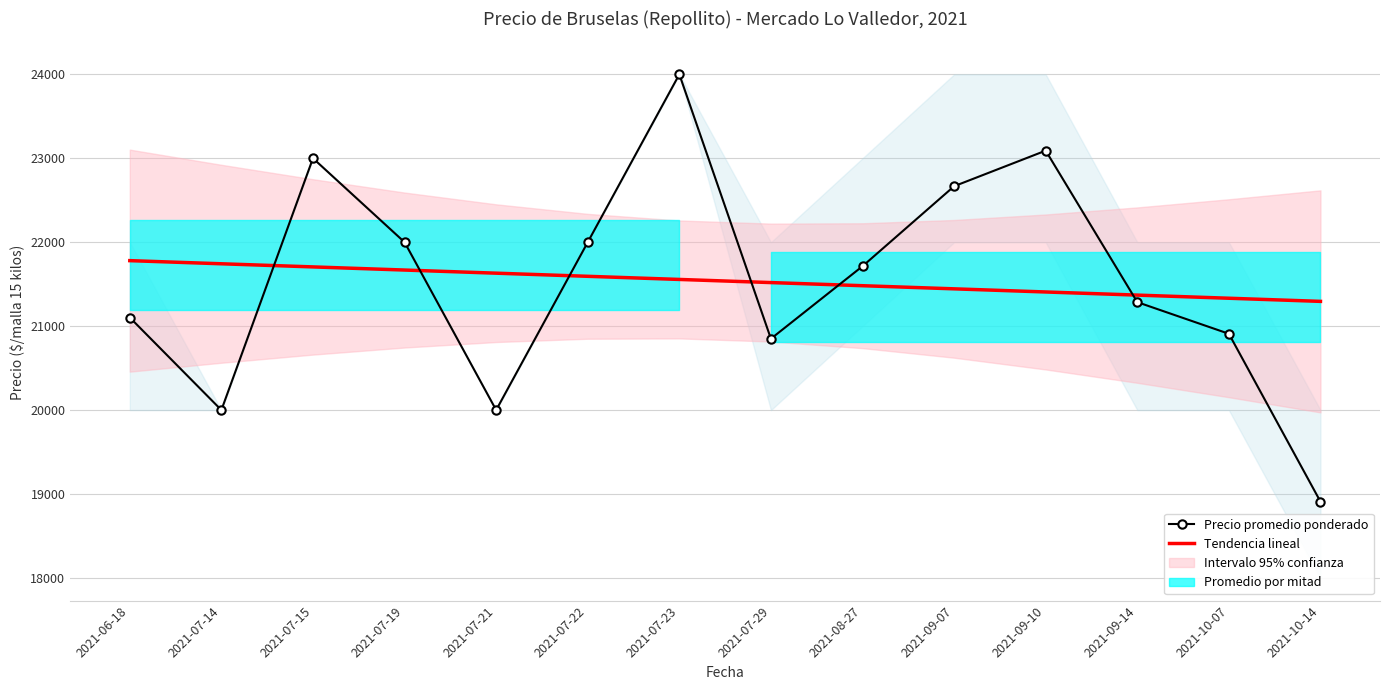

What is the label of the 9th point from the right?

2021-07-22